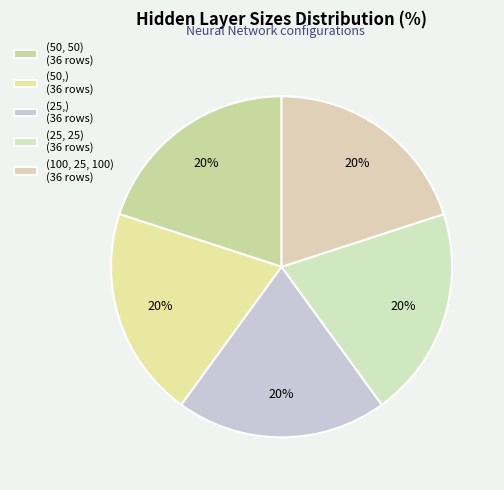

What is the smallest slice in the pie chart?

(50, 50)